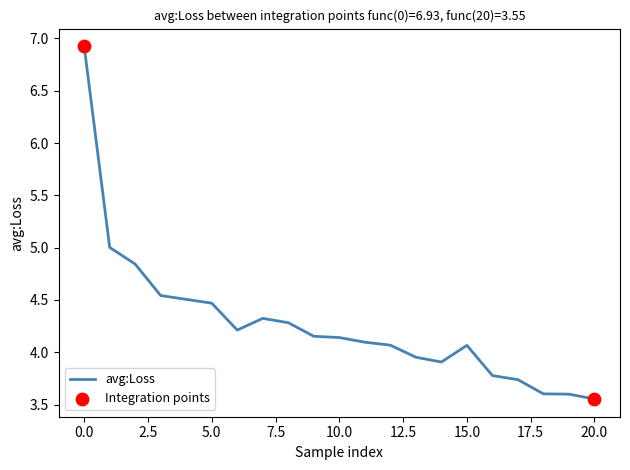

What is the maximum value shown in the chart?

6.9